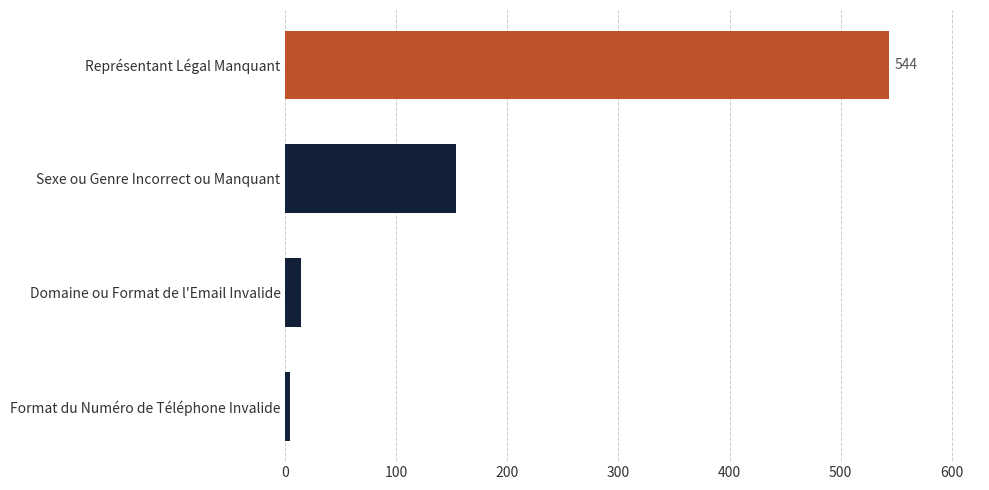

The value at Représentant Légal Manquant is 544. True or false?

True